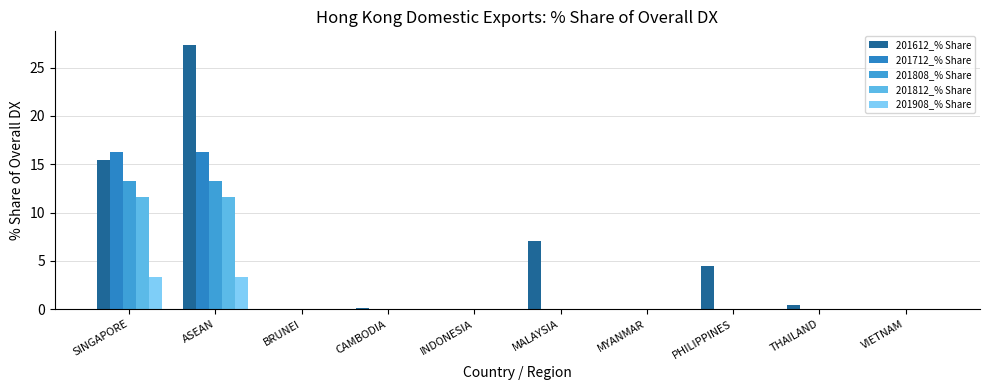

How many distinct data groups are displayed?

5